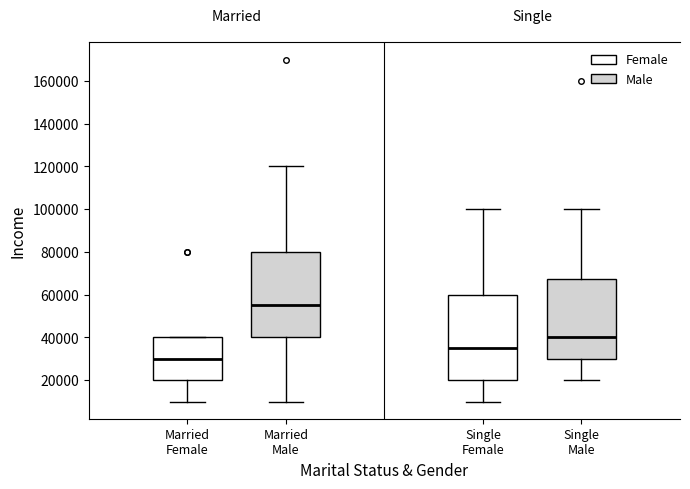

Reading left to right, transcribe this box plot: for each box, give where its median line is, the range the box spans, and where its two whiskers end, as read against the y-axis. The values are not printed on the chart, so give them approximately, as read against the axis.

Married Female: median 30000, box 20000 to 40000, whiskers 10000 to 40000
Married Male: median 56000, box 40000 to 80000, whiskers 10000 to 120000
Single Female: median 36000, box 20000 to 60000, whiskers 10000 to 100000
Single Male: median 40000, box 30000 to 68000, whiskers 20000 to 100000